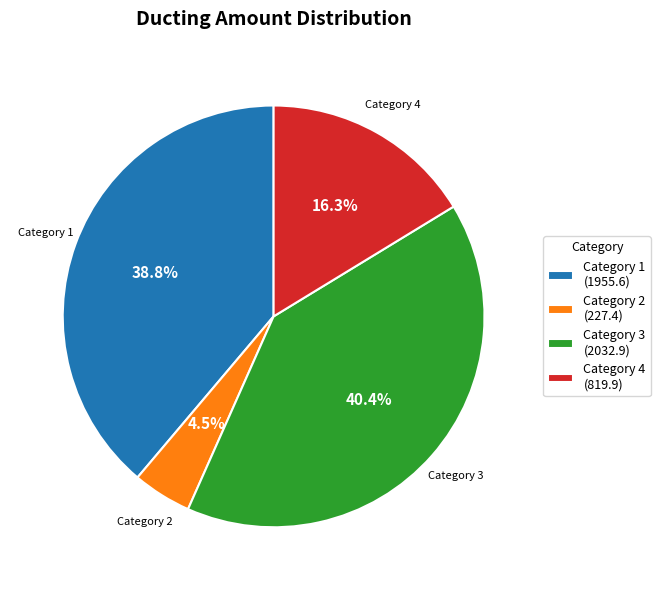

Which slice is the largest?

Category 3